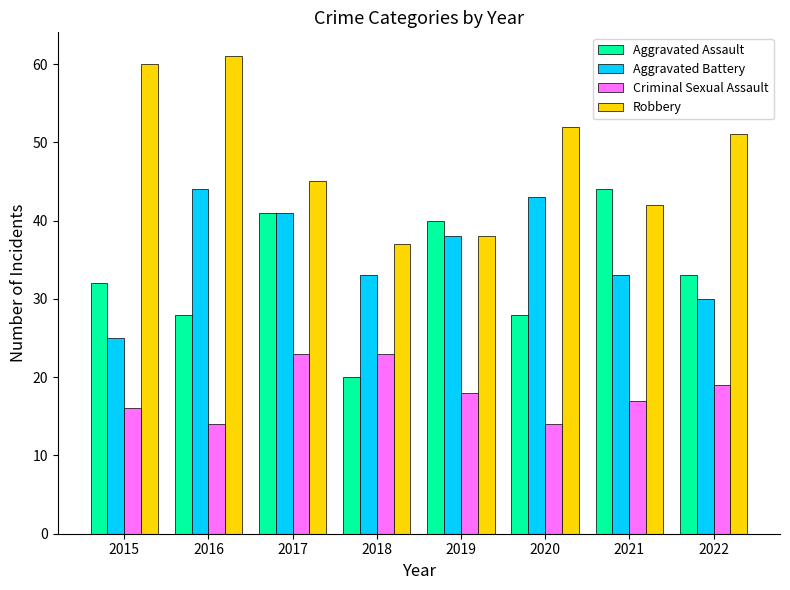

What is the difference between the maximum and second lowest values in the Robbery series?

23